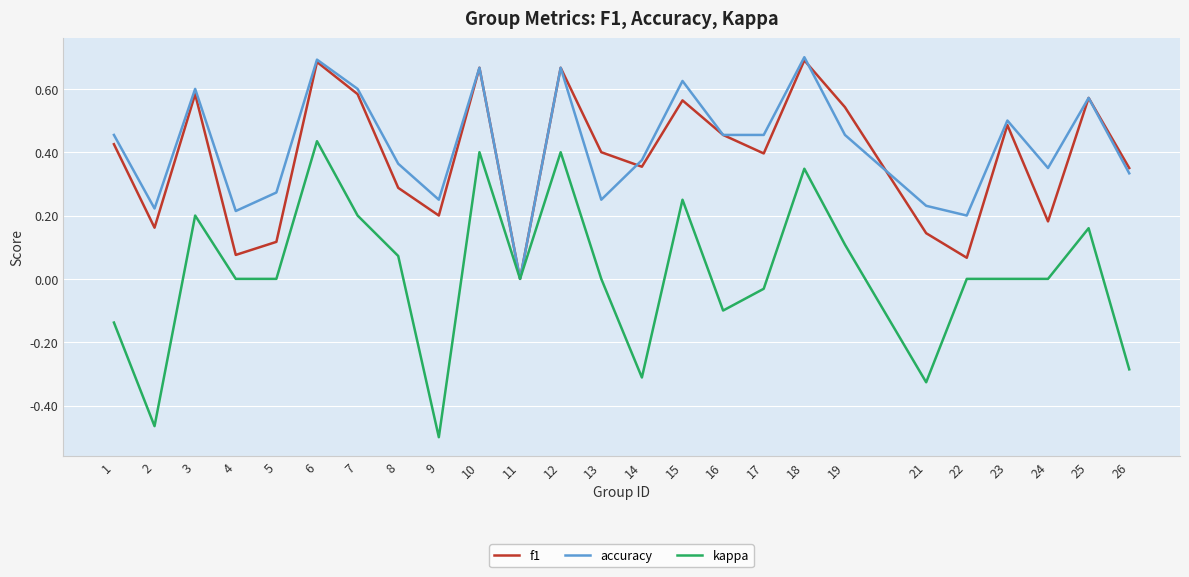

At 4, list the series in order from largest to smallest.

accuracy, f1, kappa